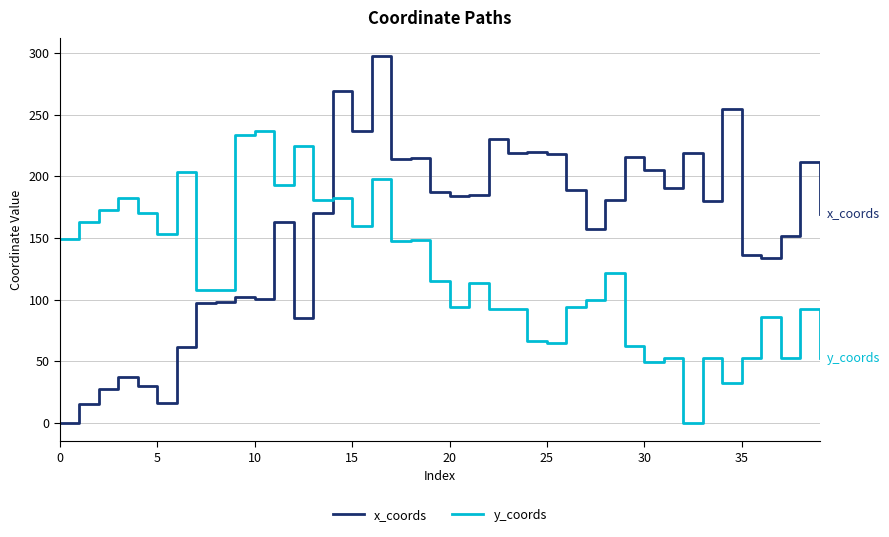

After their last crossing, which series has the higher values: y_coords or x_coords?

x_coords